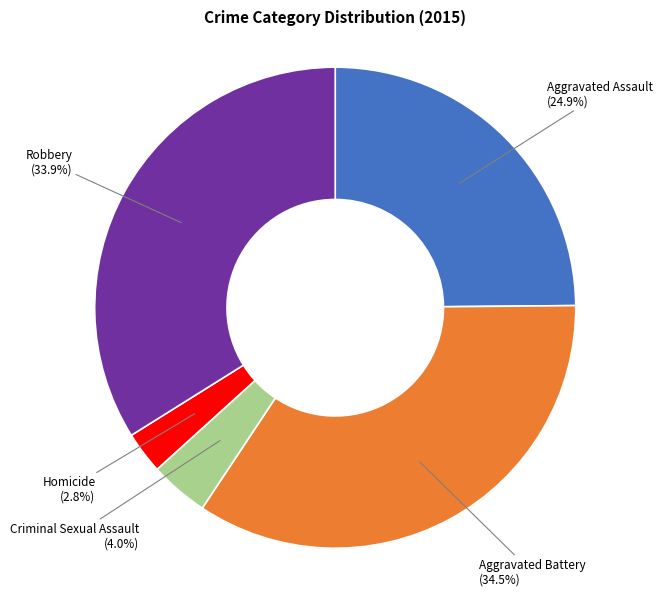

Which has a higher value, Homicide or Aggravated Battery?

Aggravated Battery